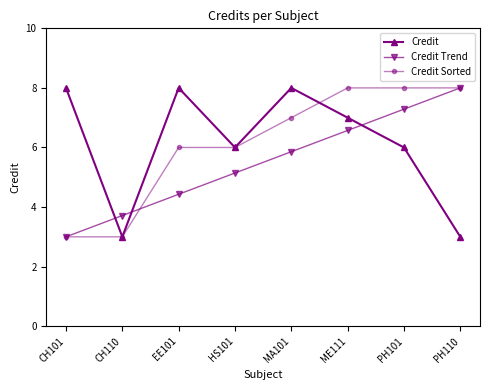

True or false: Credit Trend has a value of 6.0 at CH110.

False